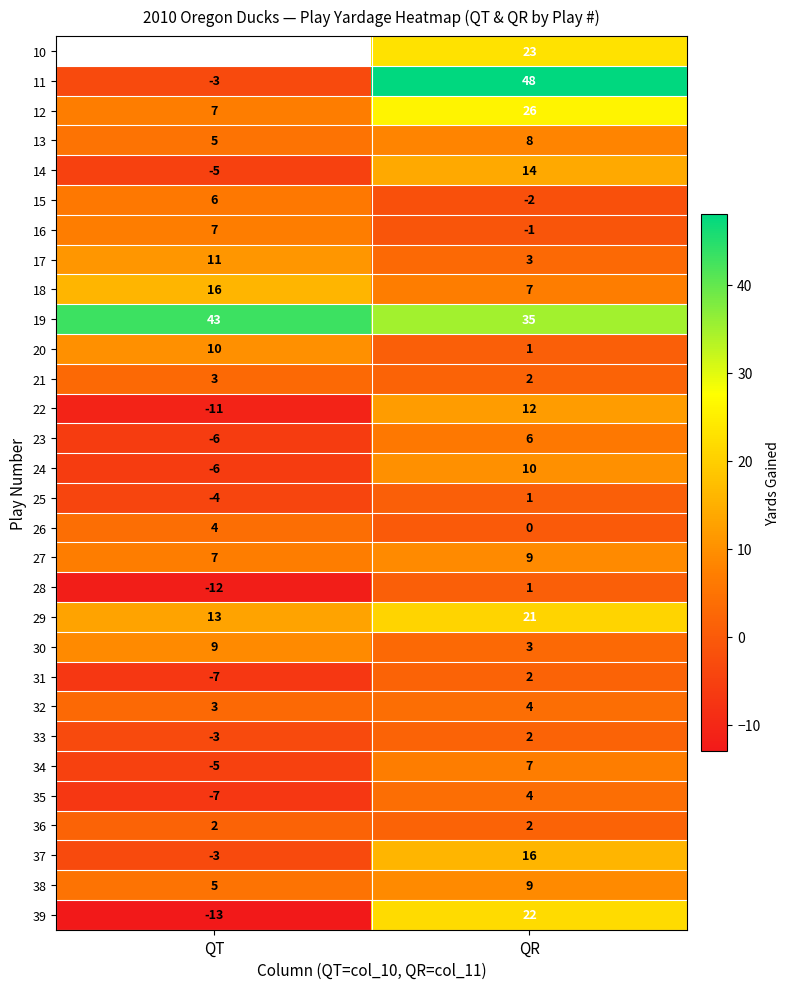

What is the minimum value shown in the chart?

-13.0